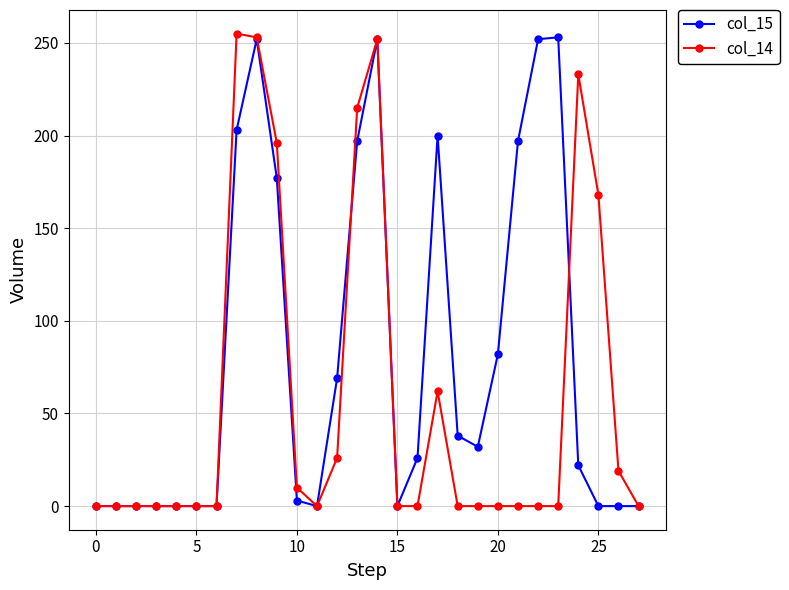

True or false: col_14 has more than 0 interior local peaks.

True